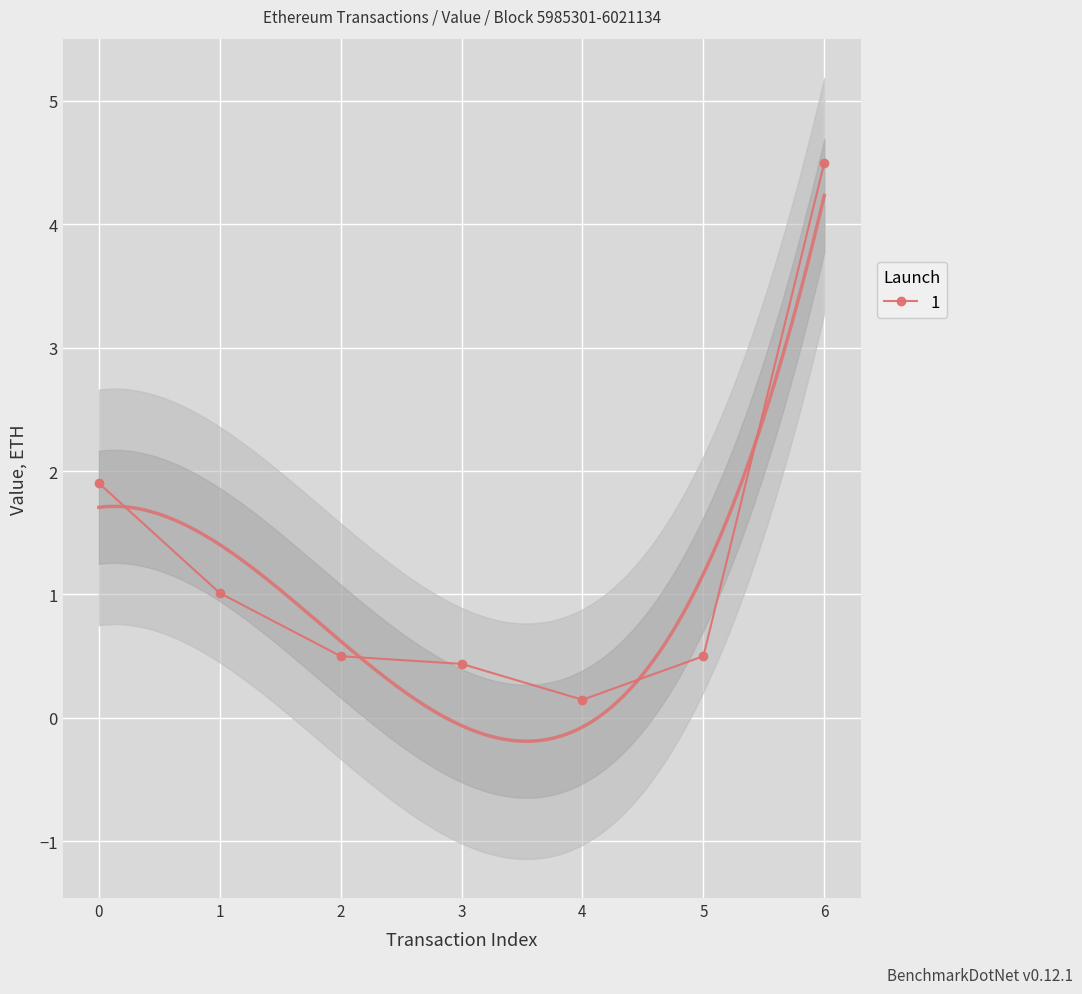

Count the number of data series in this chart.

1